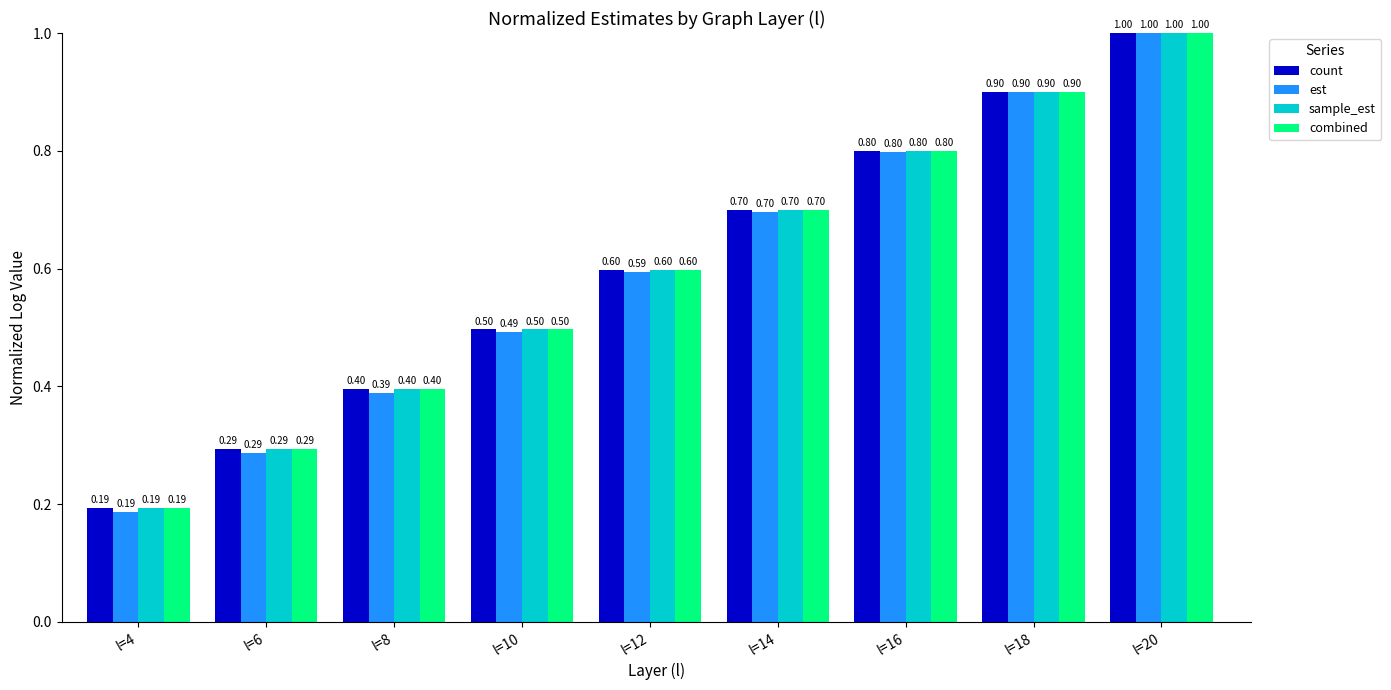

At which category does the chart reach its peak across all series?

l=20